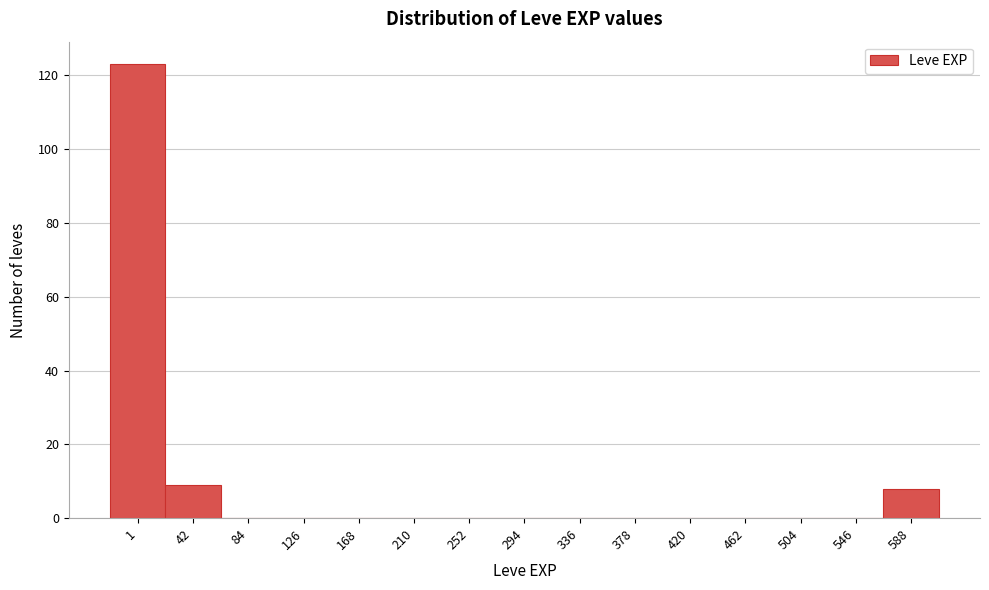

Reading right to left, transcribe all the data shown in this chart.

588=8	546=0	504=0	462=0	420=0	378=0	336=0	294=0	252=0	210=0	168=0	126=0	84=0	42=9	1=123